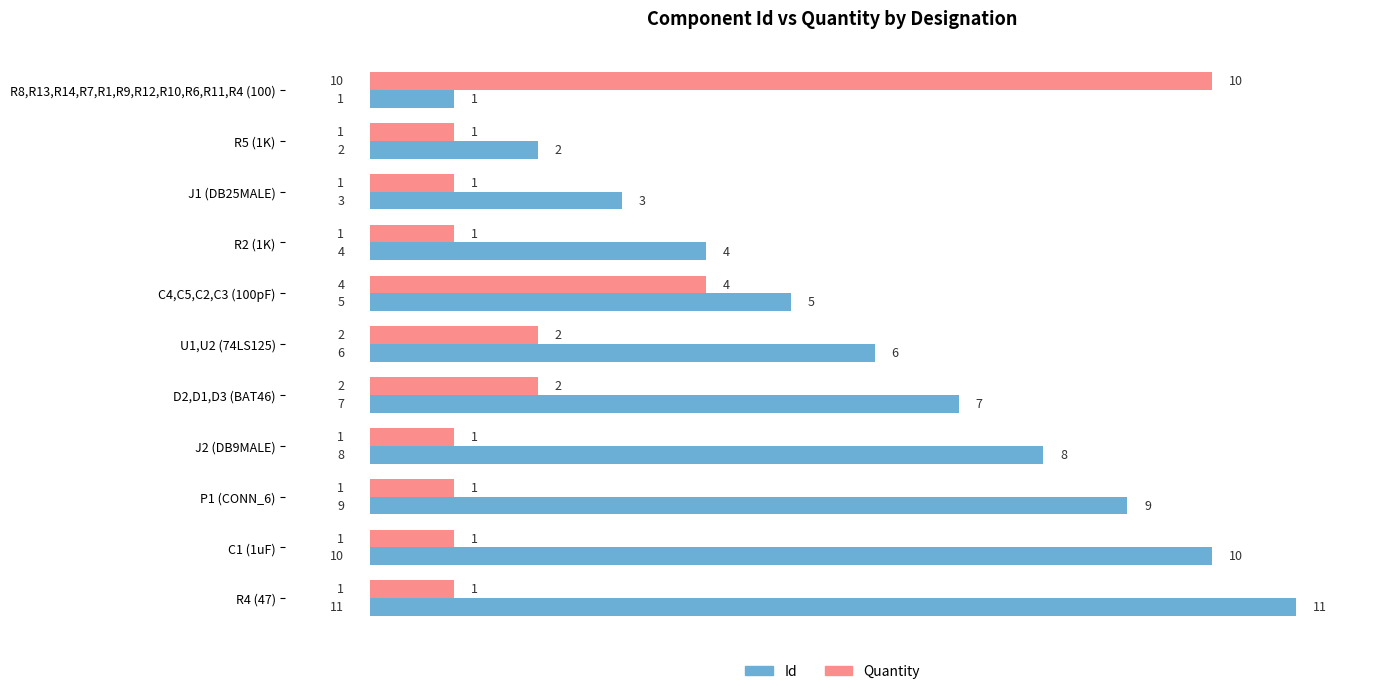

The Id series shows 7 at D2,D1,D3 (BAT46). True or false?

True